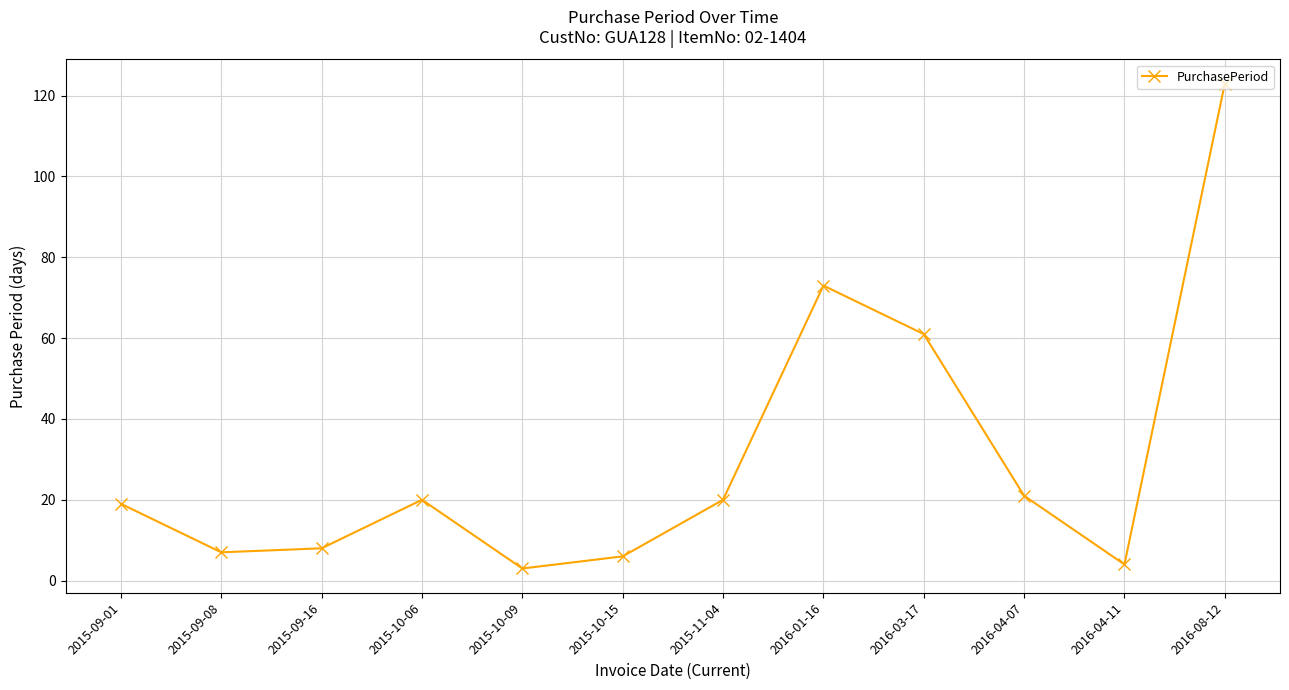

Reading left to right, extract all data points from this chart.

2015-09-01=19	2015-09-08=7	2015-09-16=8	2015-10-06=20	2015-10-09=3	2015-10-15=6	2015-11-04=20	2016-01-16=73	2016-03-17=61	2016-04-07=21	2016-04-11=4	2016-08-12=123